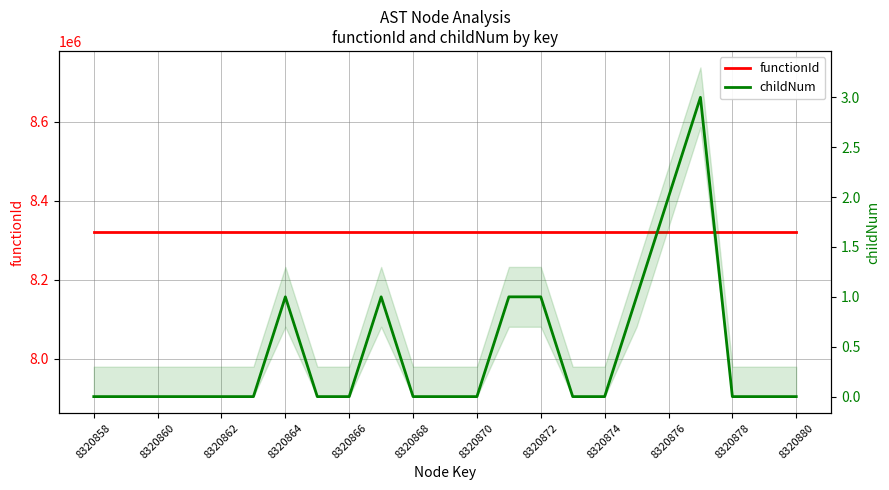

Is it true that functionId equals 5721534 at 8320876?

False